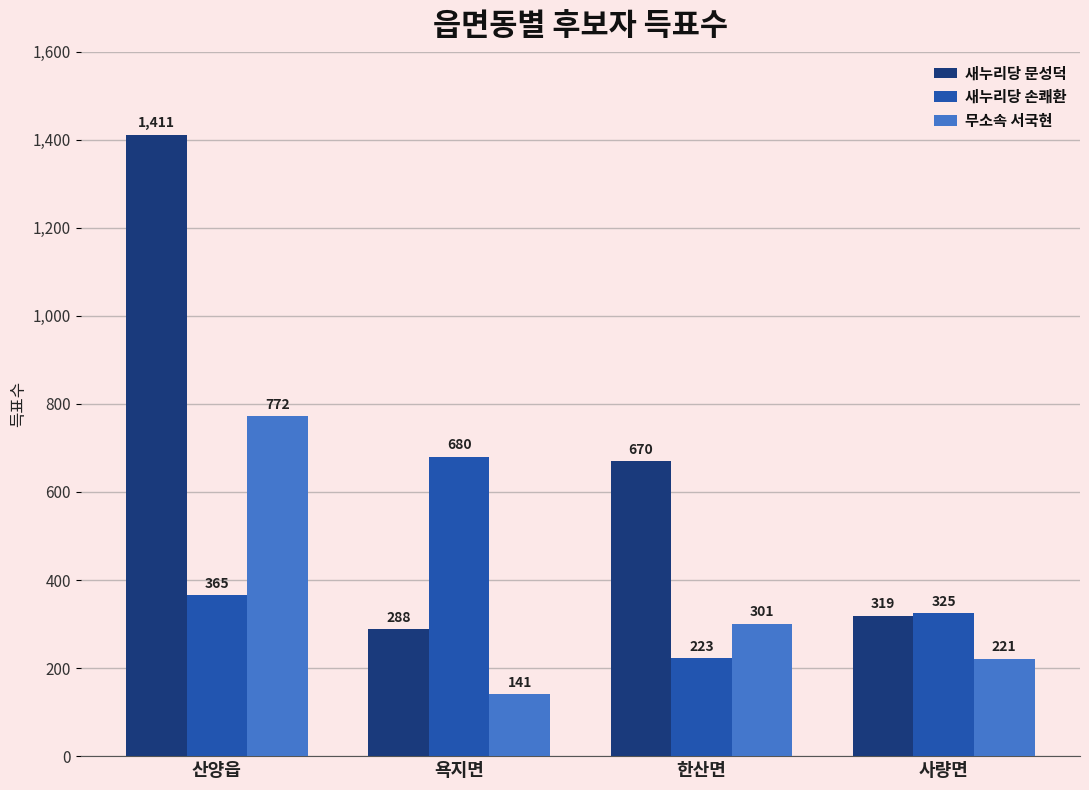

At how many categories does at least one series exceed 1326?

1